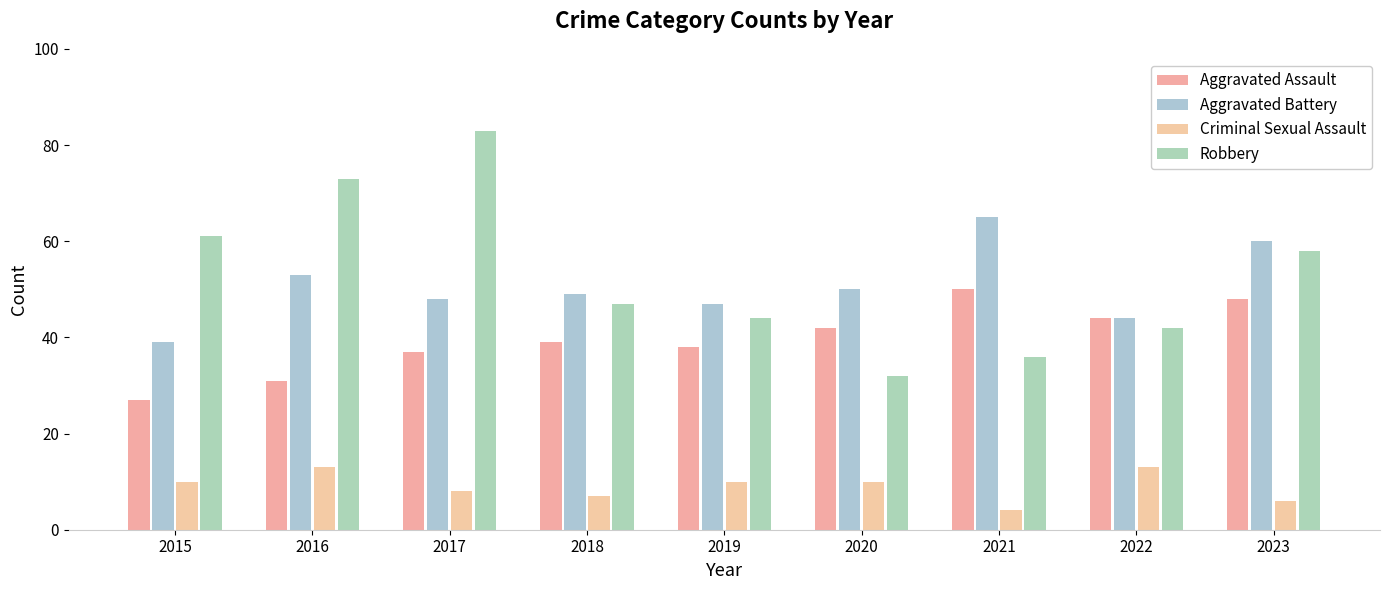

What is the total value across all series at 2022?

143